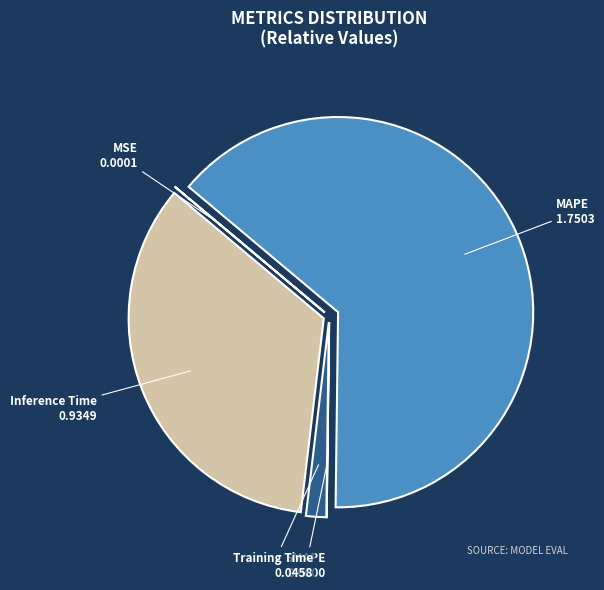

The MAPE slice represents 57% of the pie. True or false?

False